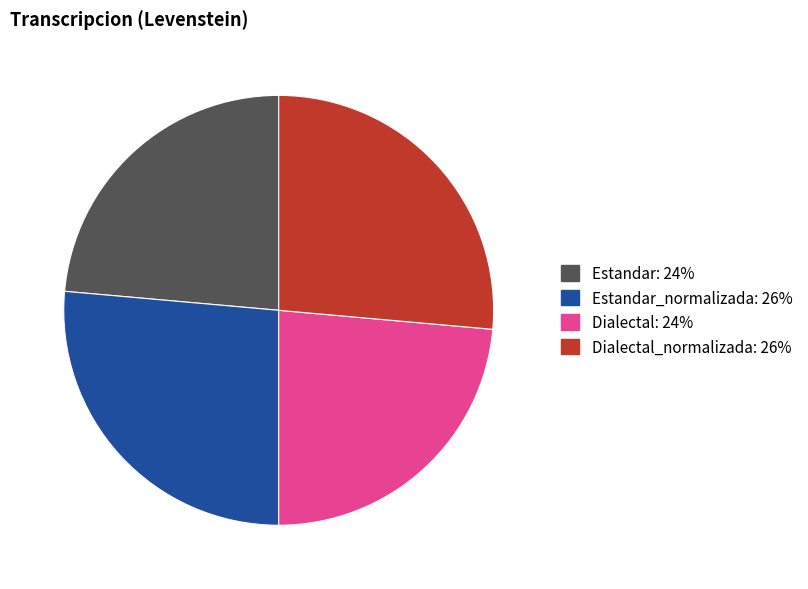

How many segments does this pie chart have?

4